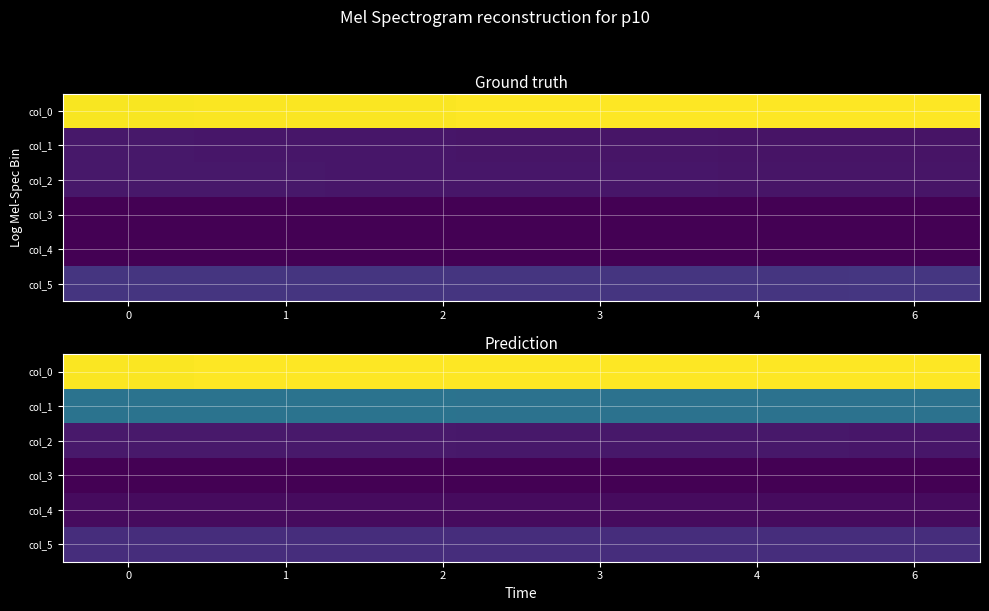

Is it true that row_0 equals 184.4 at 1?

False